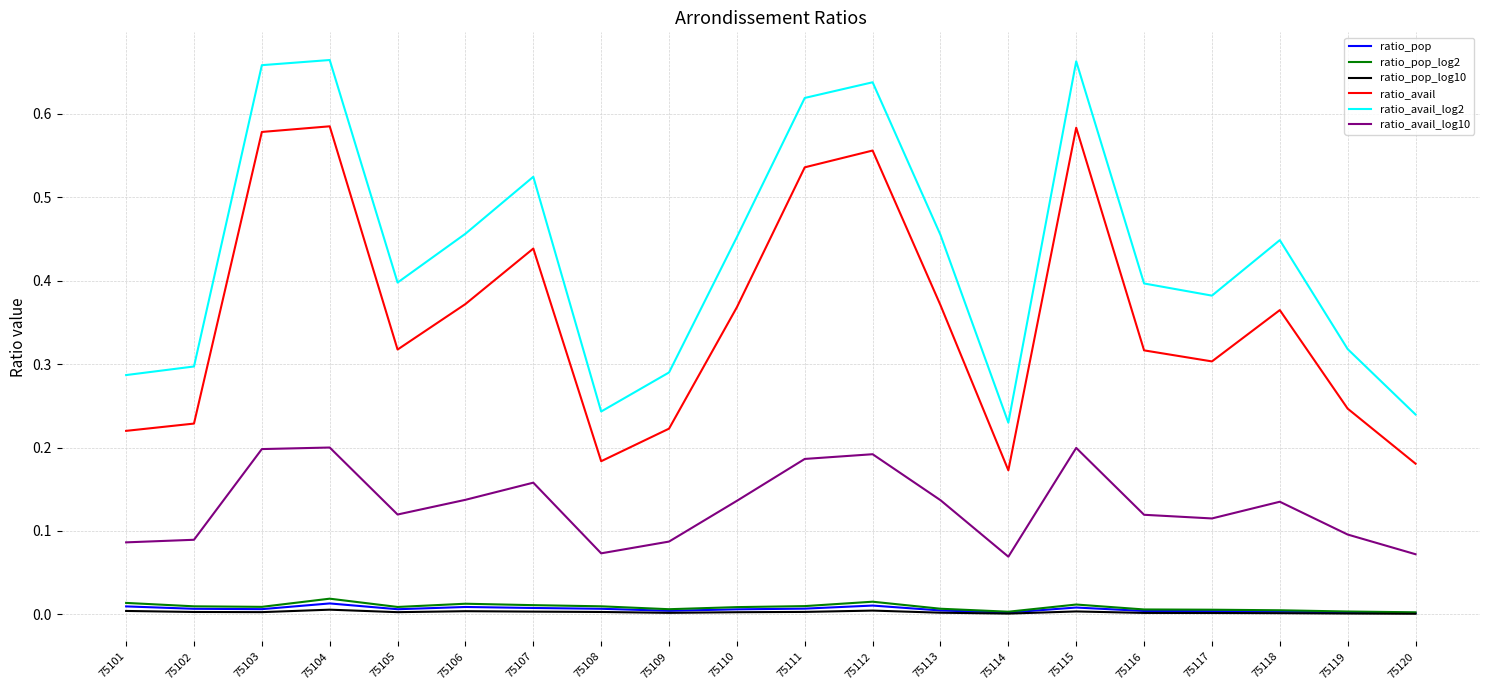

The ratio_avail_log2 series shows 0.2 at 75114. True or false?

True